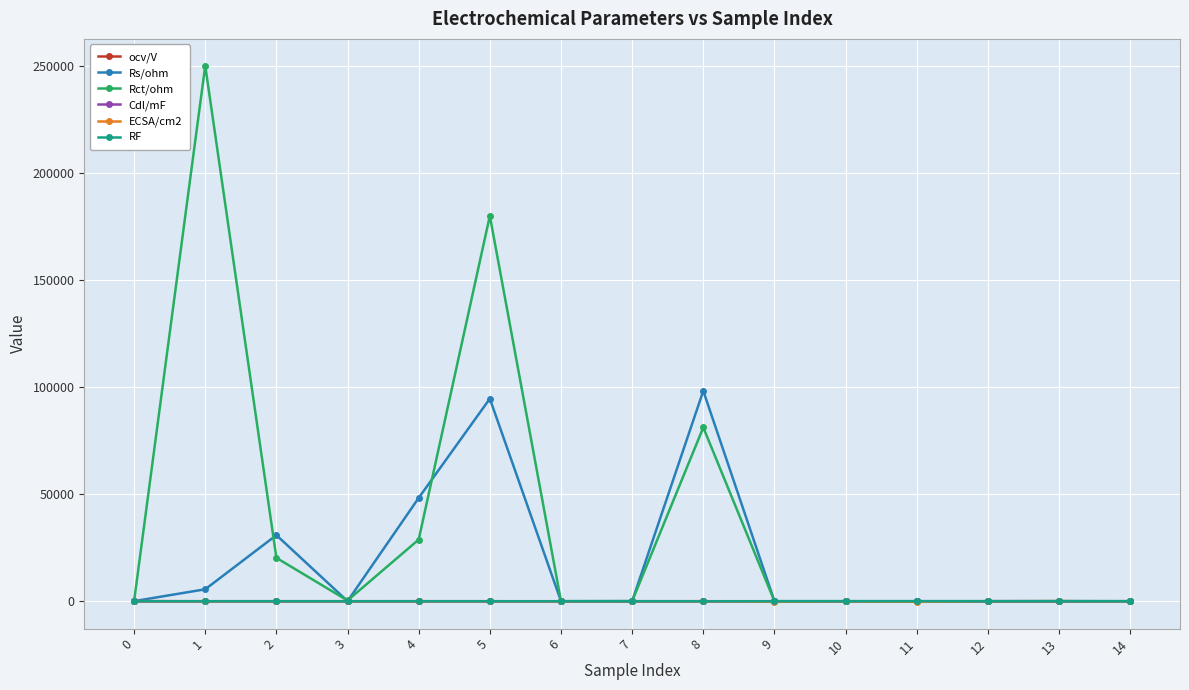

Is it true that Rs/ohm equals 31.0 at 10?

True